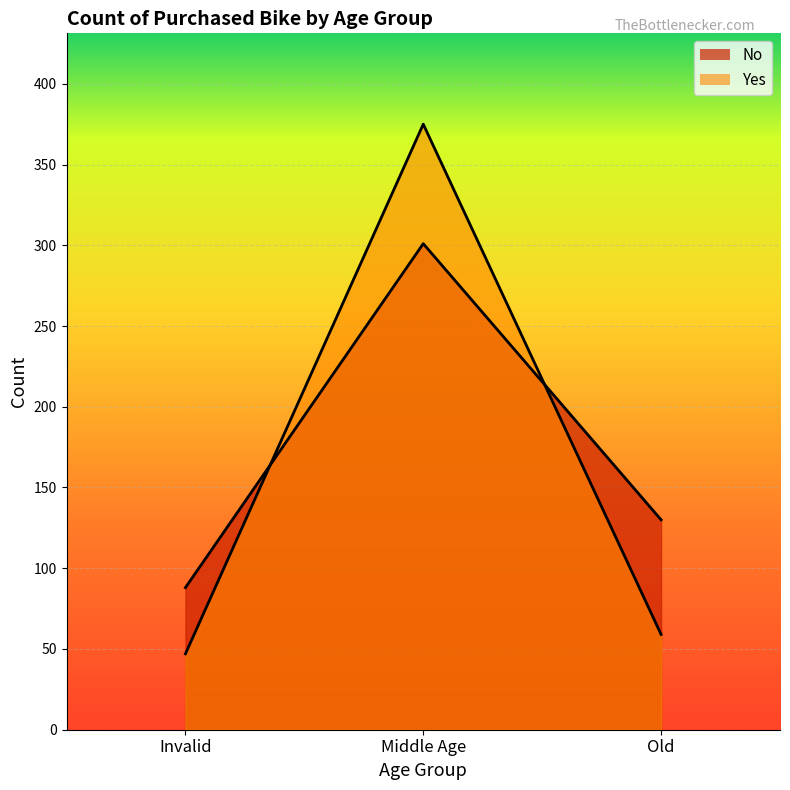

What is the highest value of the No series?

301